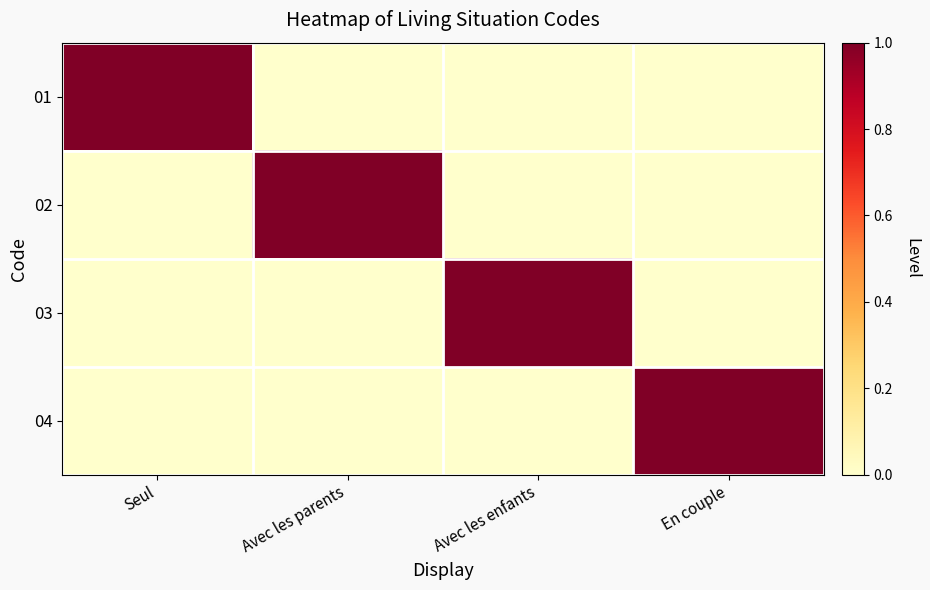

Which series has the largest total across all categories?

01